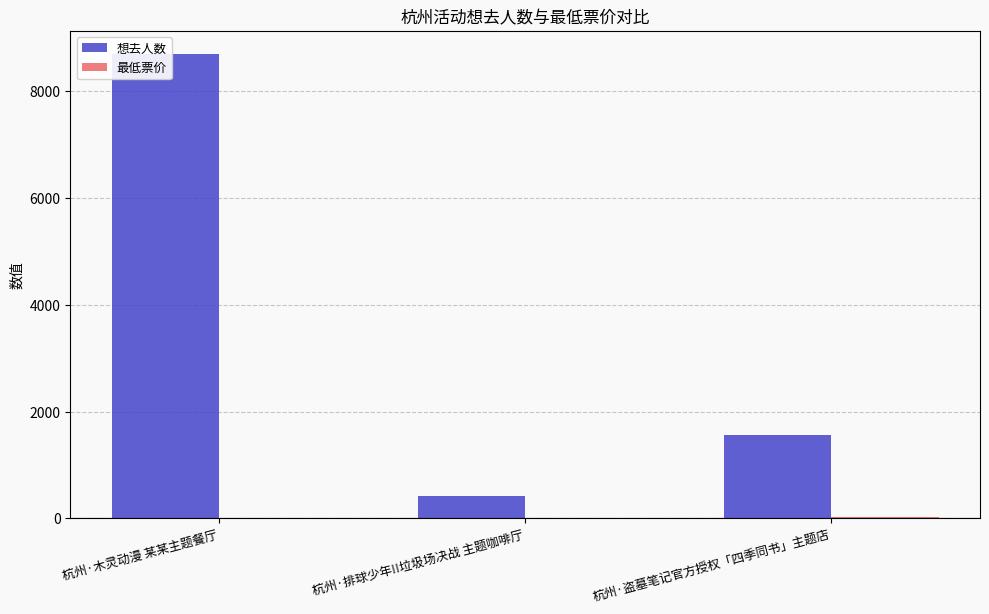

How many groups of bars are there?

3